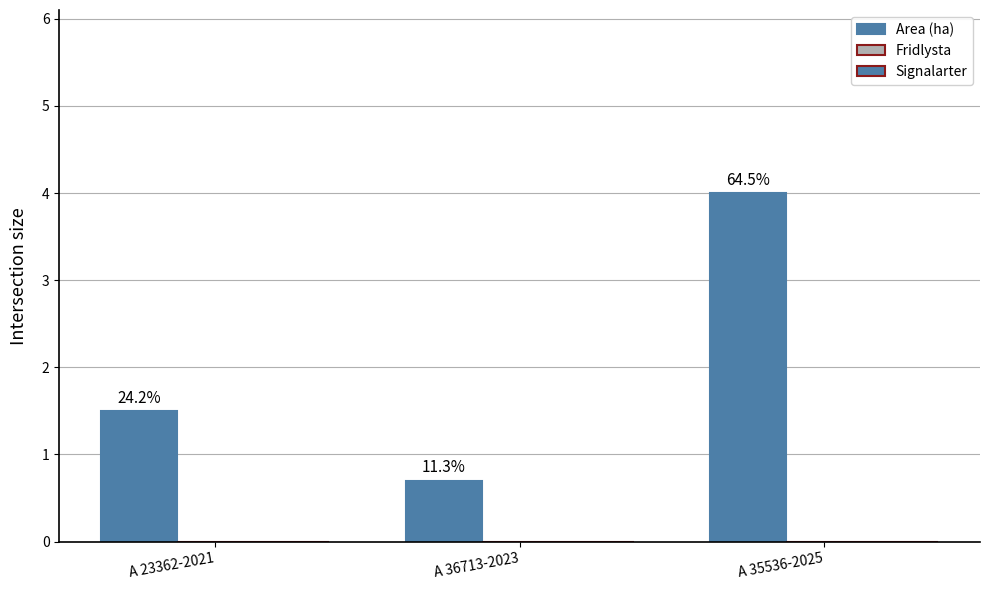

Does the chart contain any negative values?

No